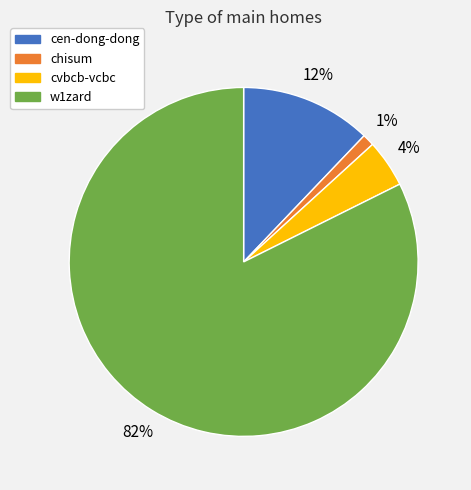

To the nearest percent, what portion does chisum represent?

1%